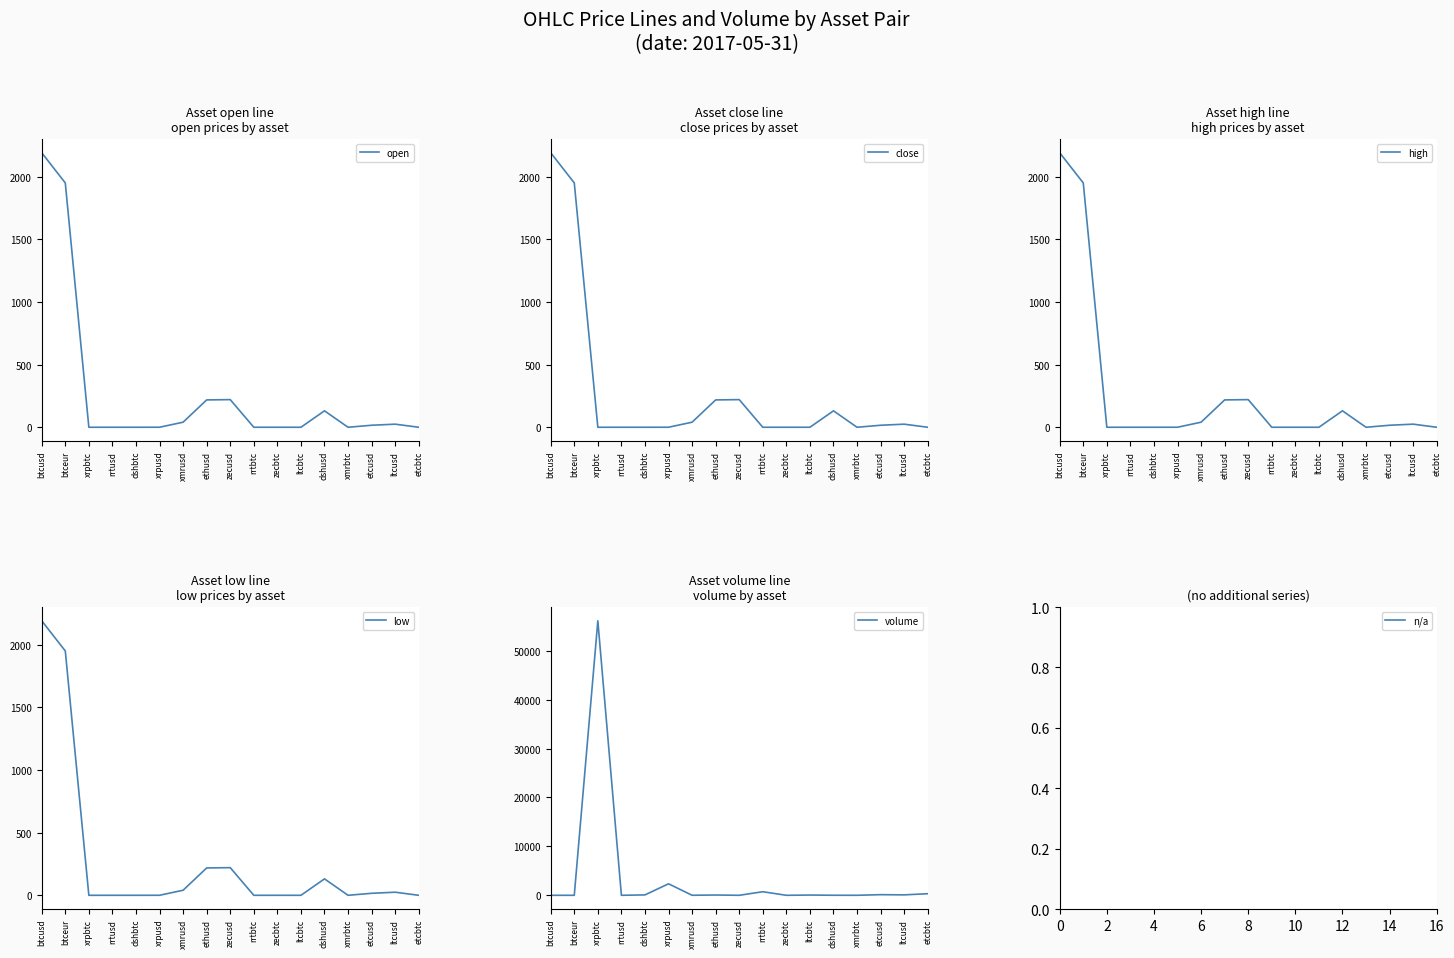

True or false: low and close intersect in this chart.

False